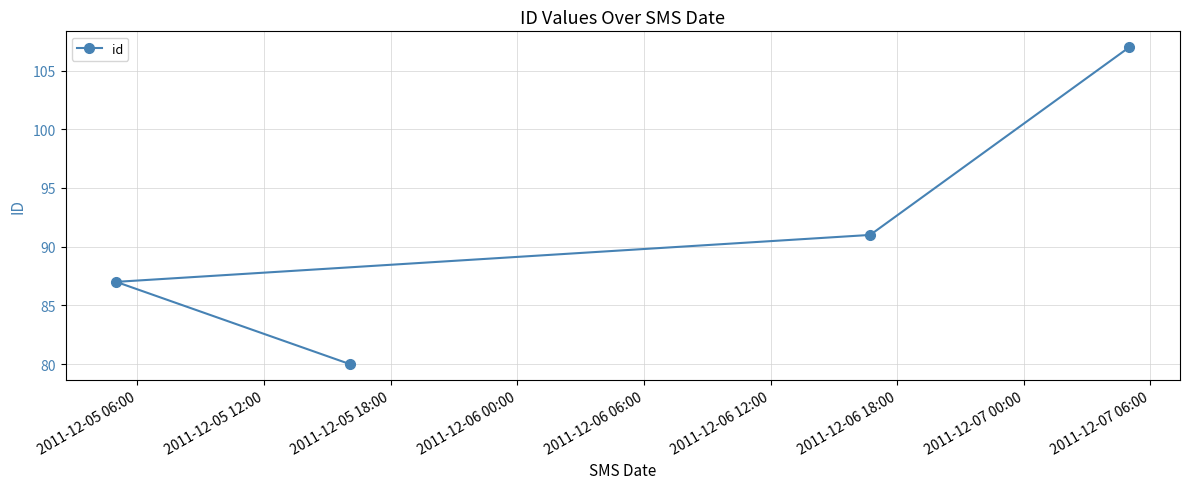

What is the average value?

91